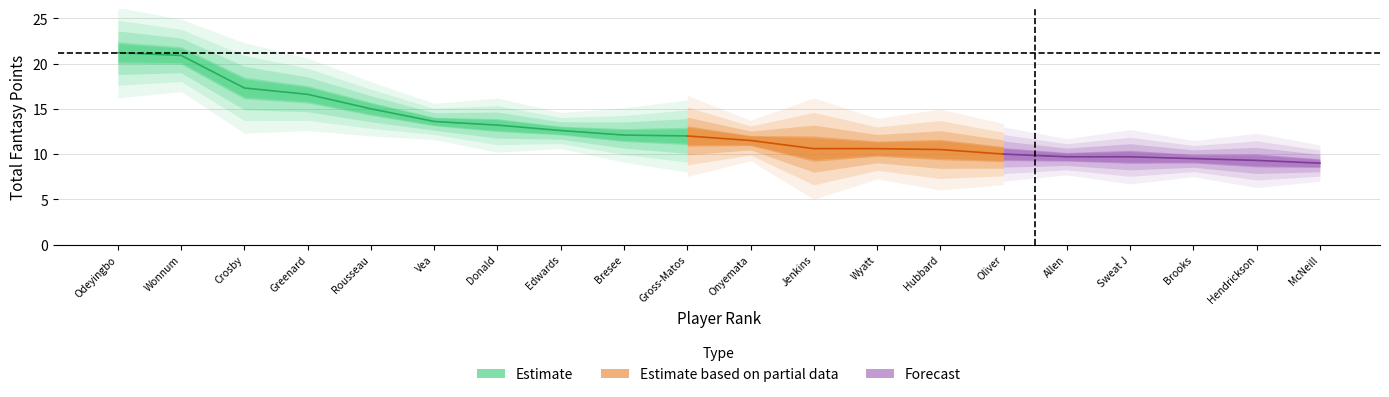

What is the average value of the TotalPoints series?

12.7